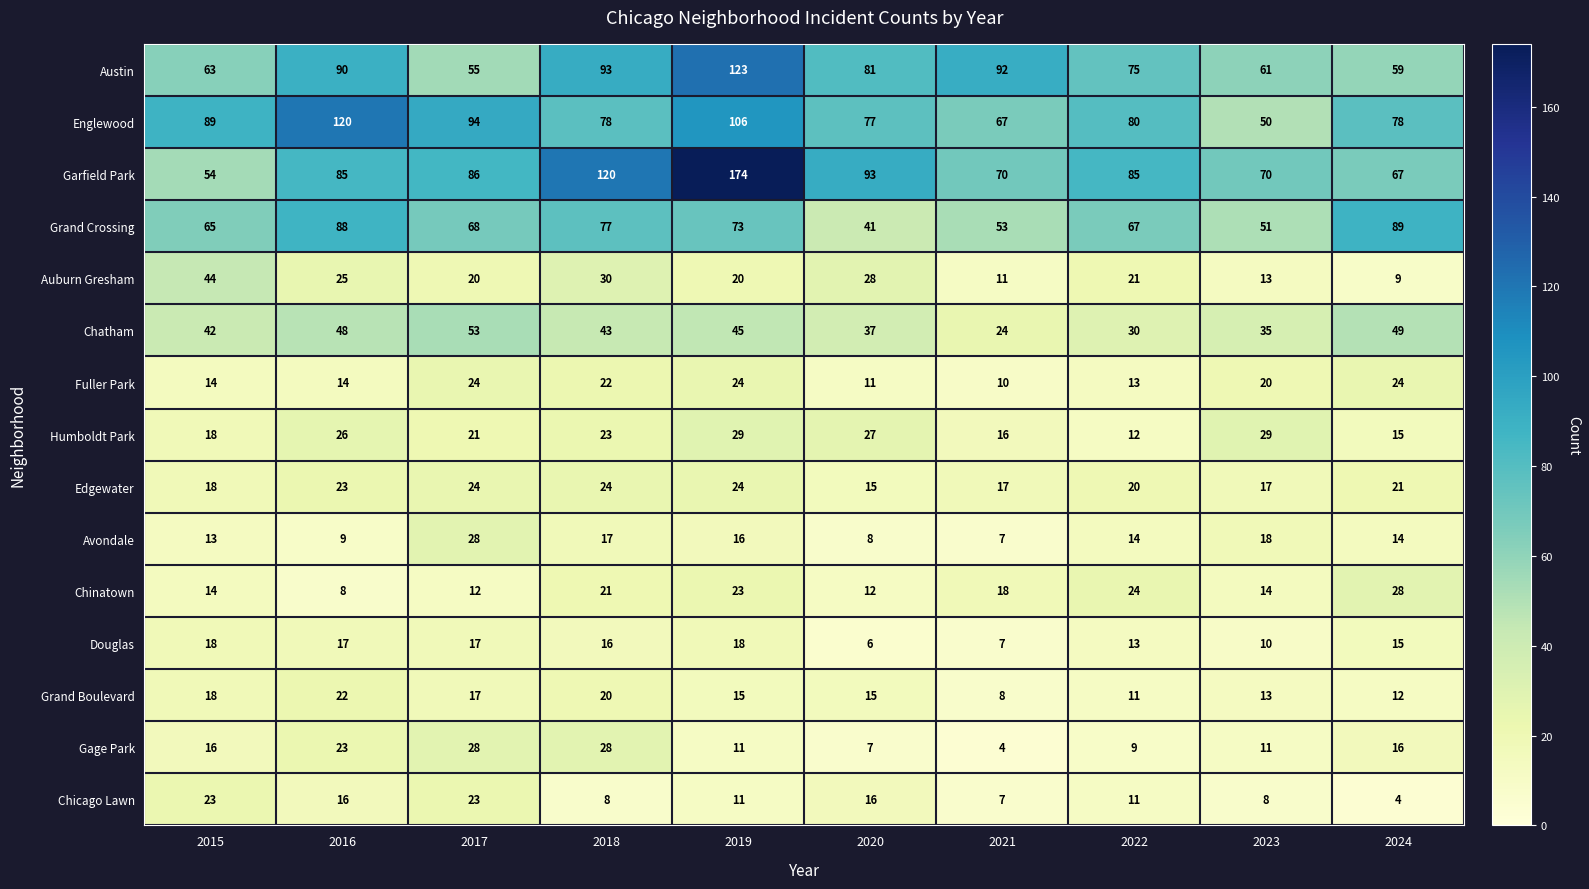

Is the value of Auburn Gresham at 2016 greater than the value of Avondale at 2015?

Yes